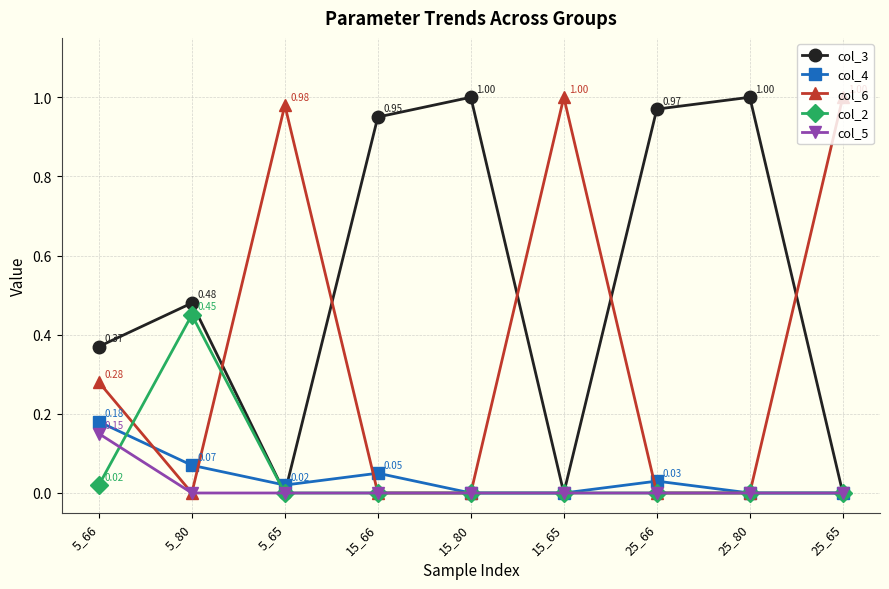

True or false: col_3 and col_6 cross at least once.

True